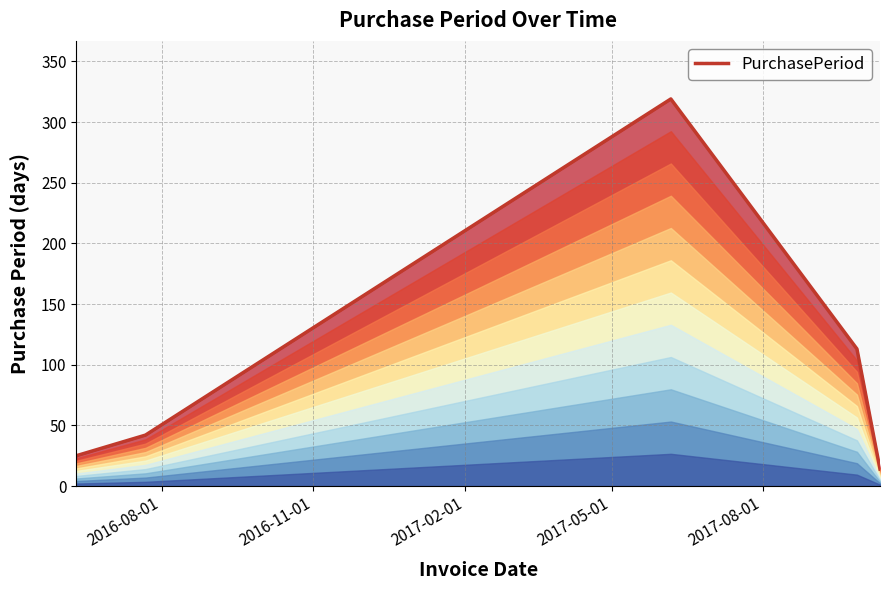

What is the minimum value shown in the chart?

14